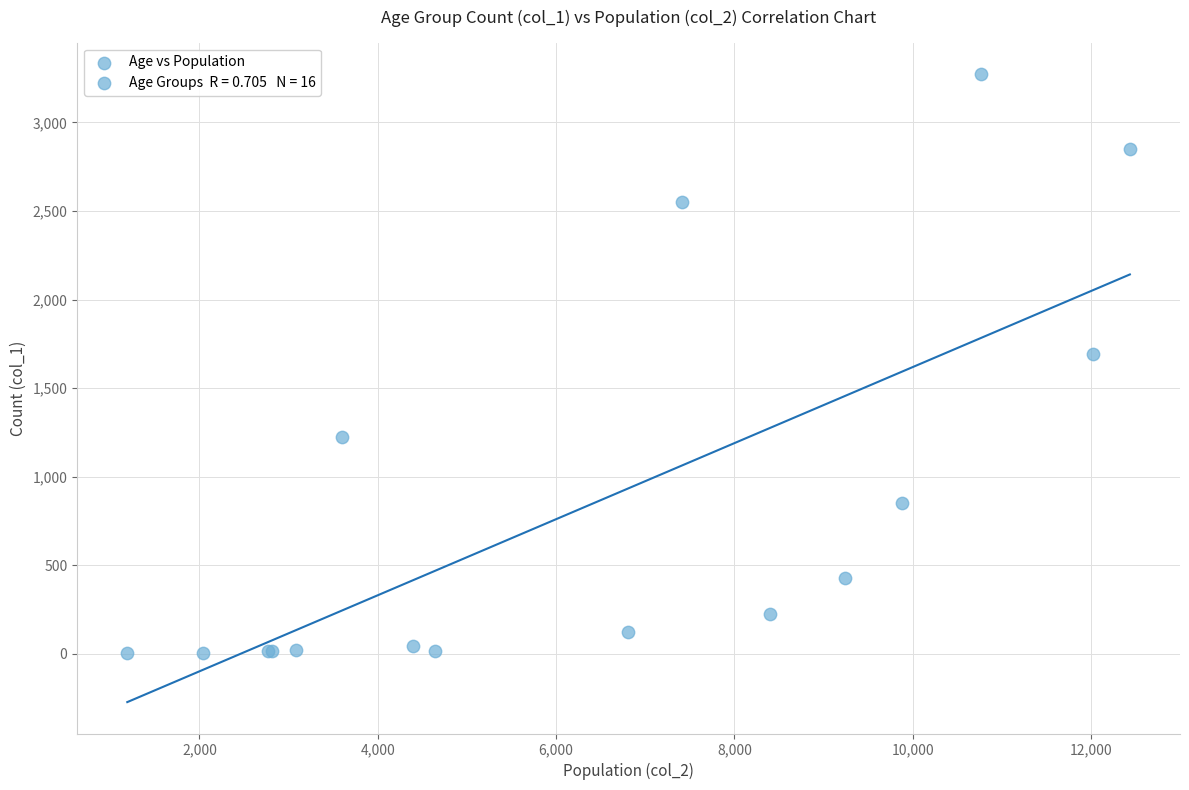

What Y value in the scatter plot is closest to 1638?

1690